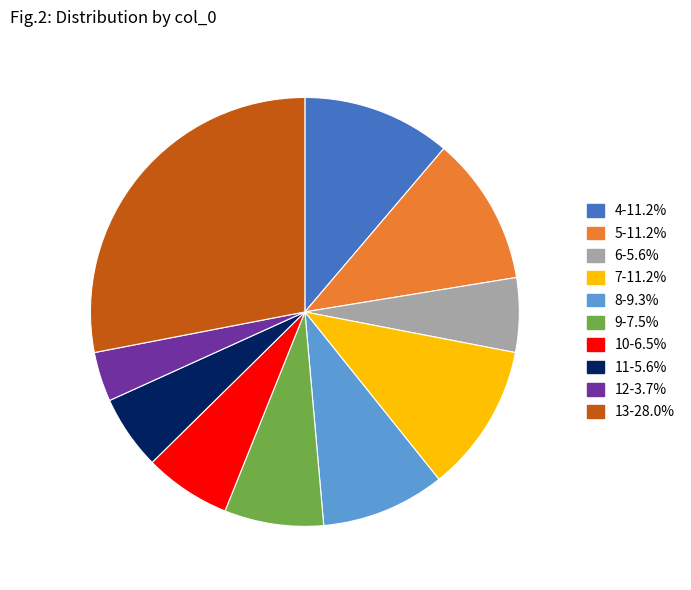

True or false: 10 accounts for 7% of the total.

True